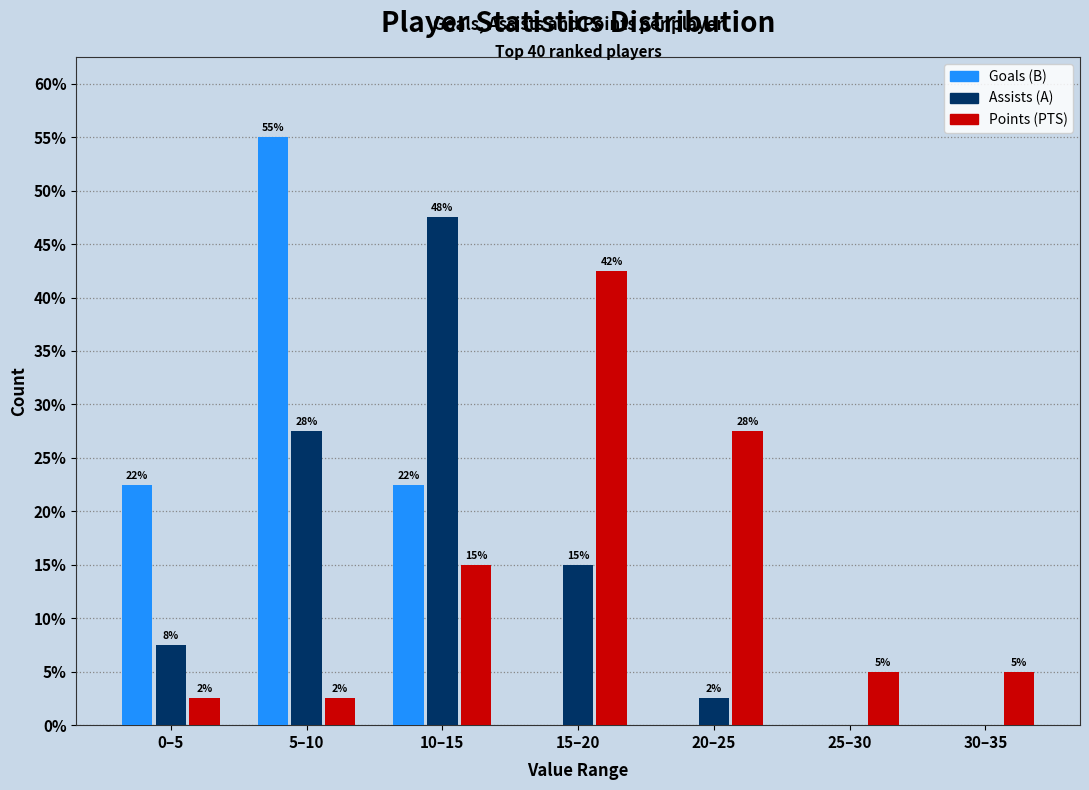

What are all the series names shown in the legend?

Goals (B), Assists (A), Points (PTS)